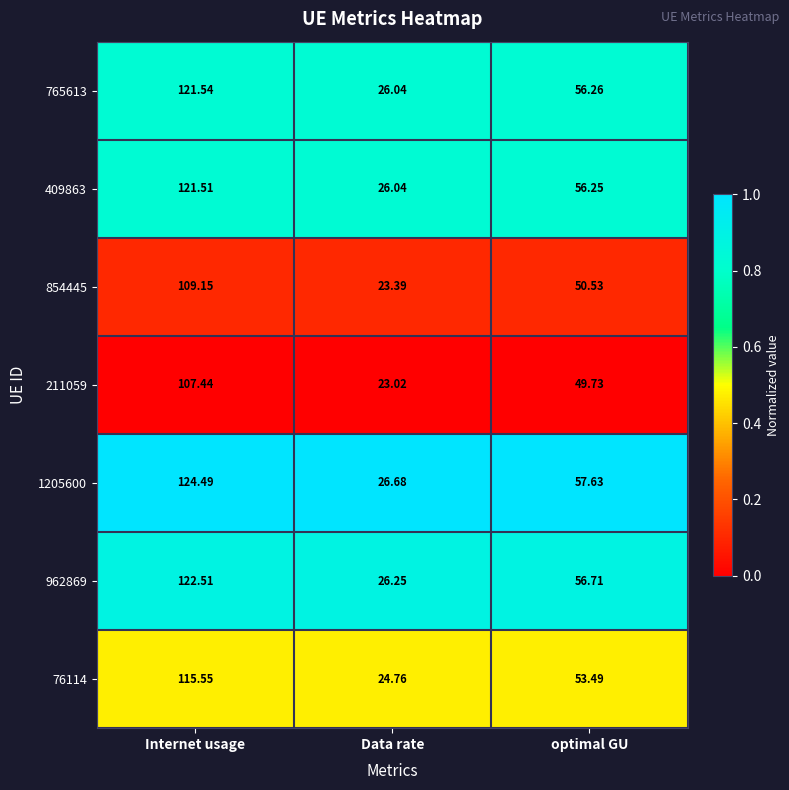

Rank the categories by 1205600 value from lowest to highest.

Data rate, optimal GU, Internet usage